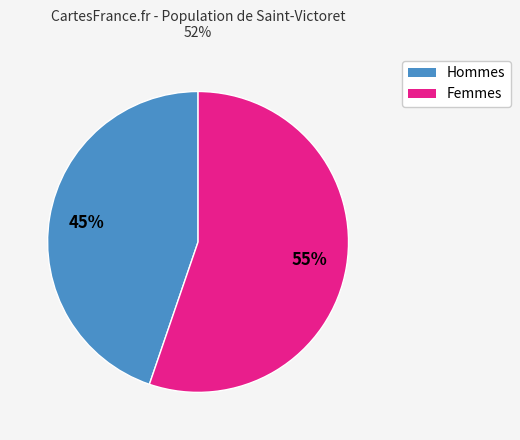

To the nearest percent, what is the average slice percentage?

50%